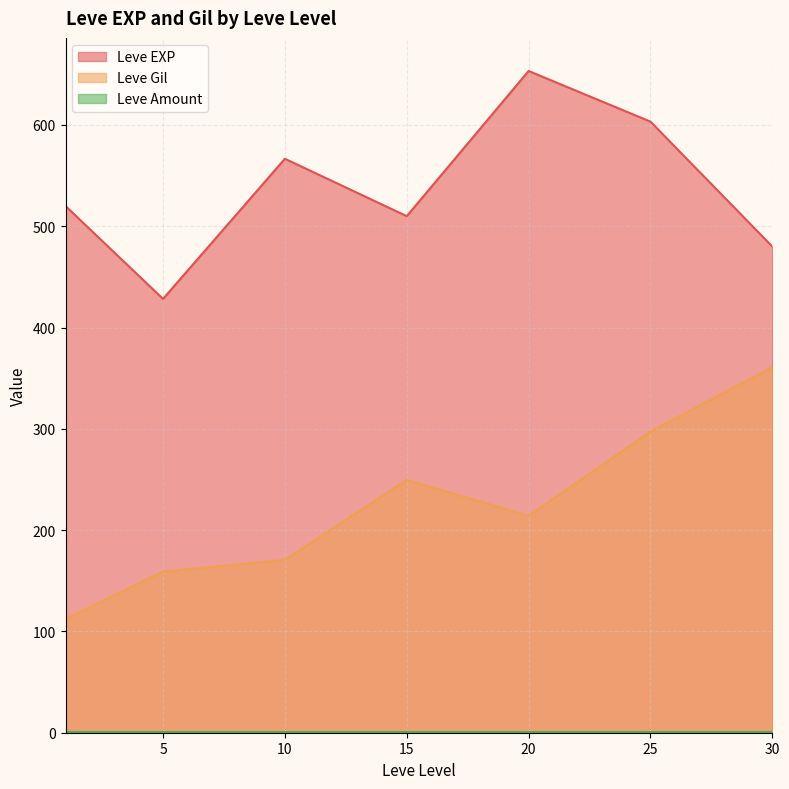

How many interior local peaks does the Leve Gil series have?

1